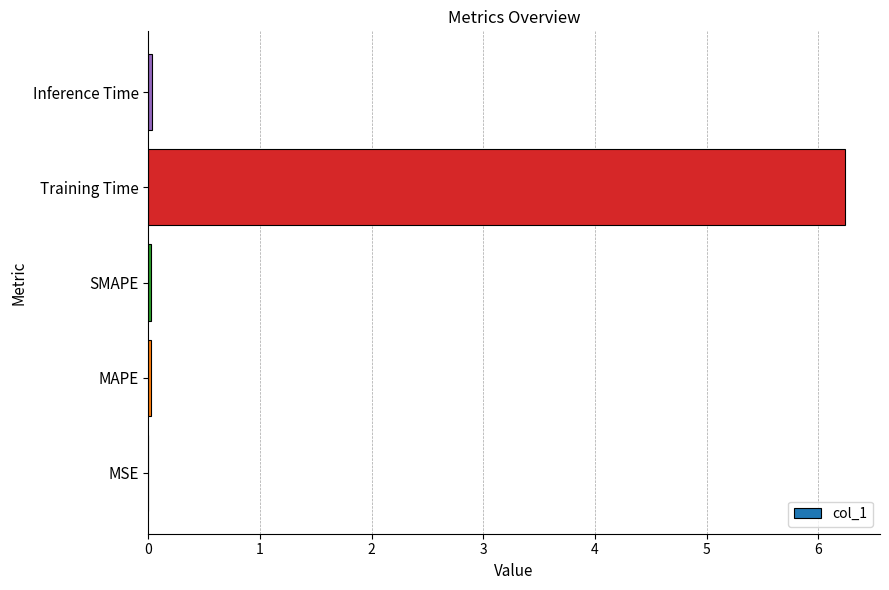

The chart shows a value of 0.0 at MAPE. True or false?

True